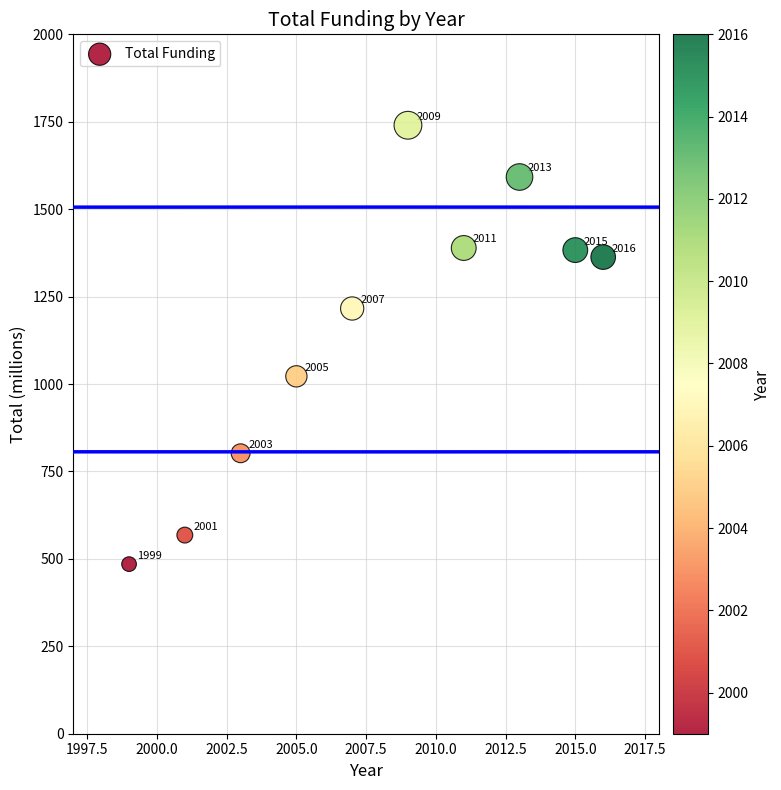

What is the range of Y values (max minus min)?

1255